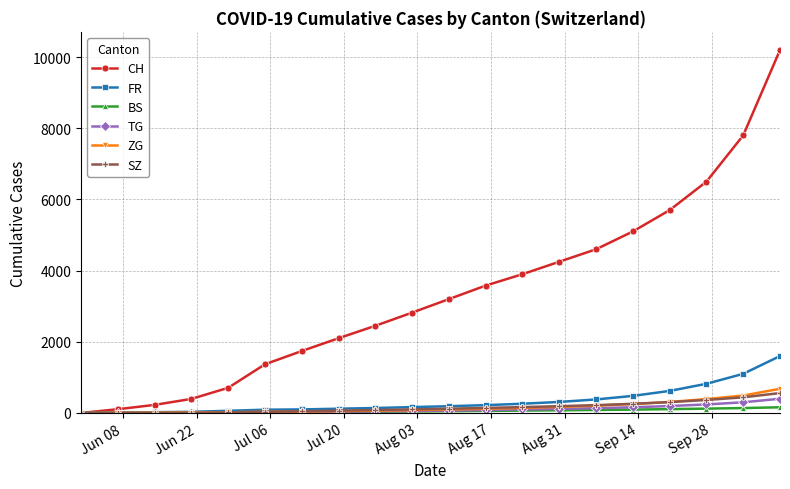

Which series has the largest range (max minus min)?

CH